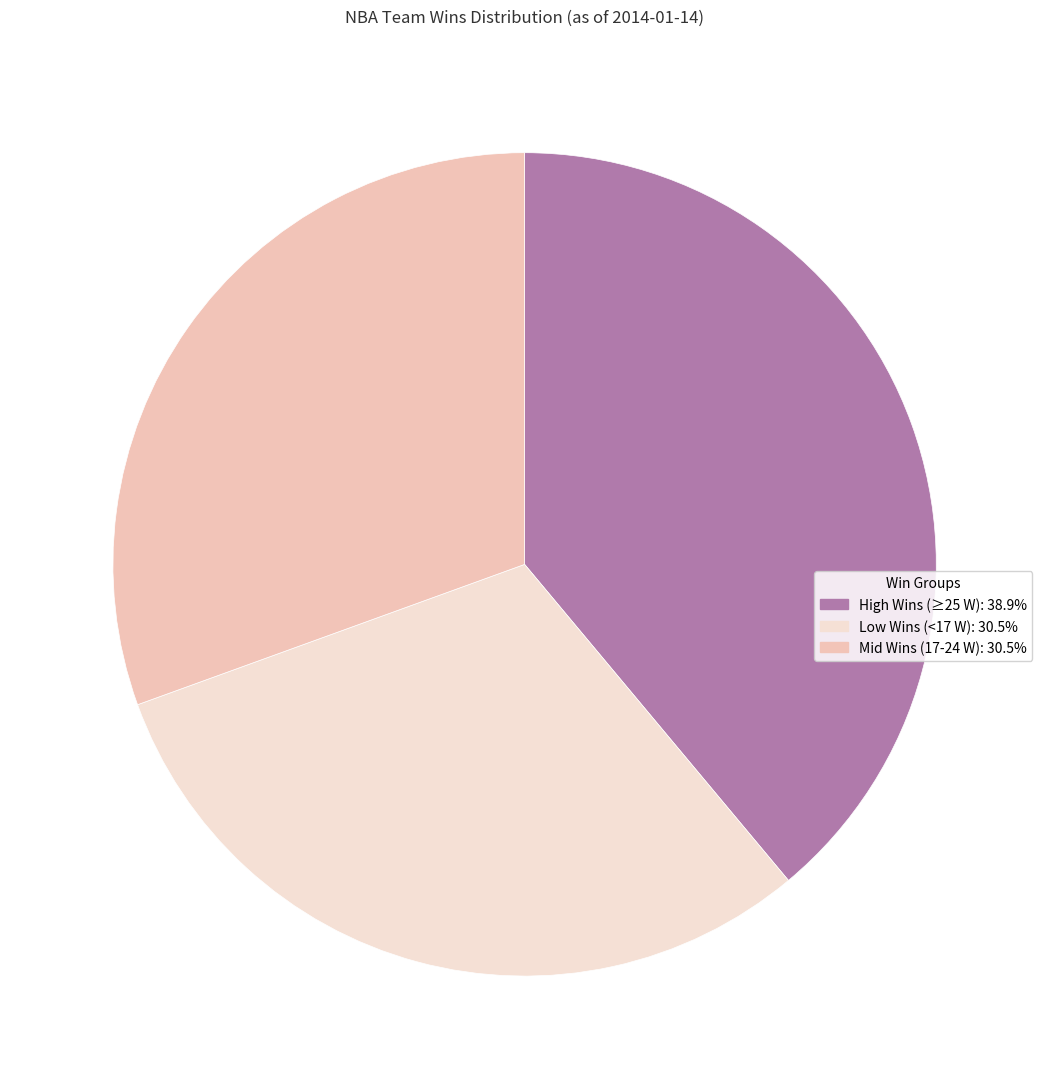

Is there a majority slice in this chart?

No